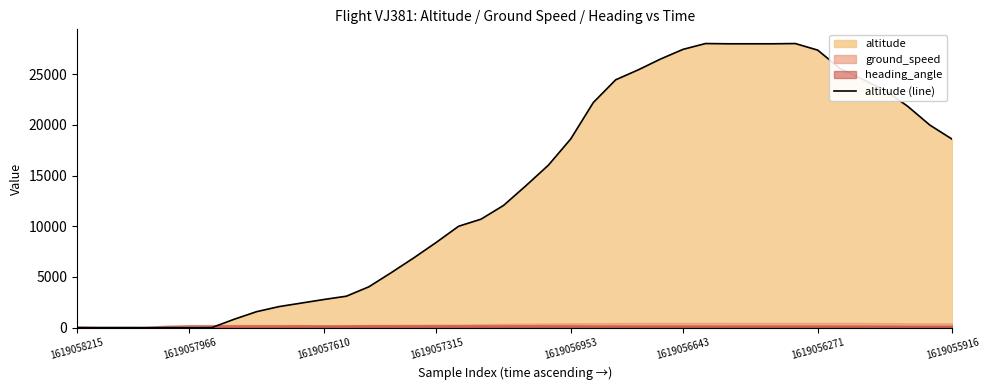

How many lines are shown in the chart?

1